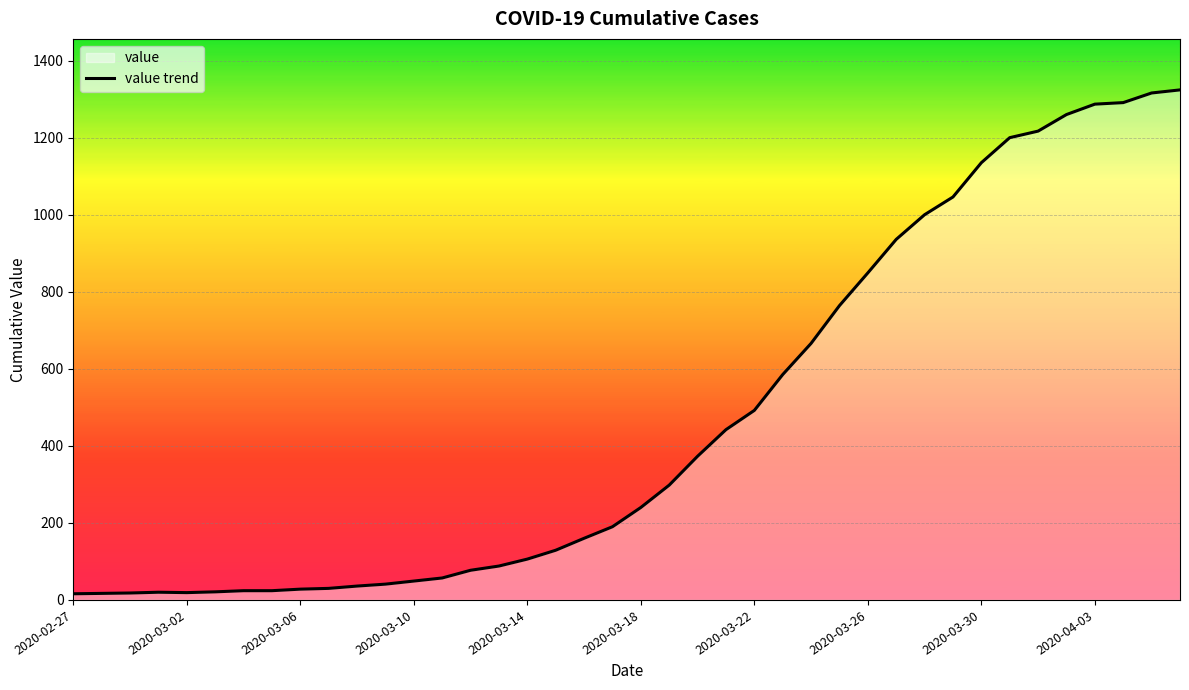

How many interior local peaks (higher than both neighbors) does the data have?

1